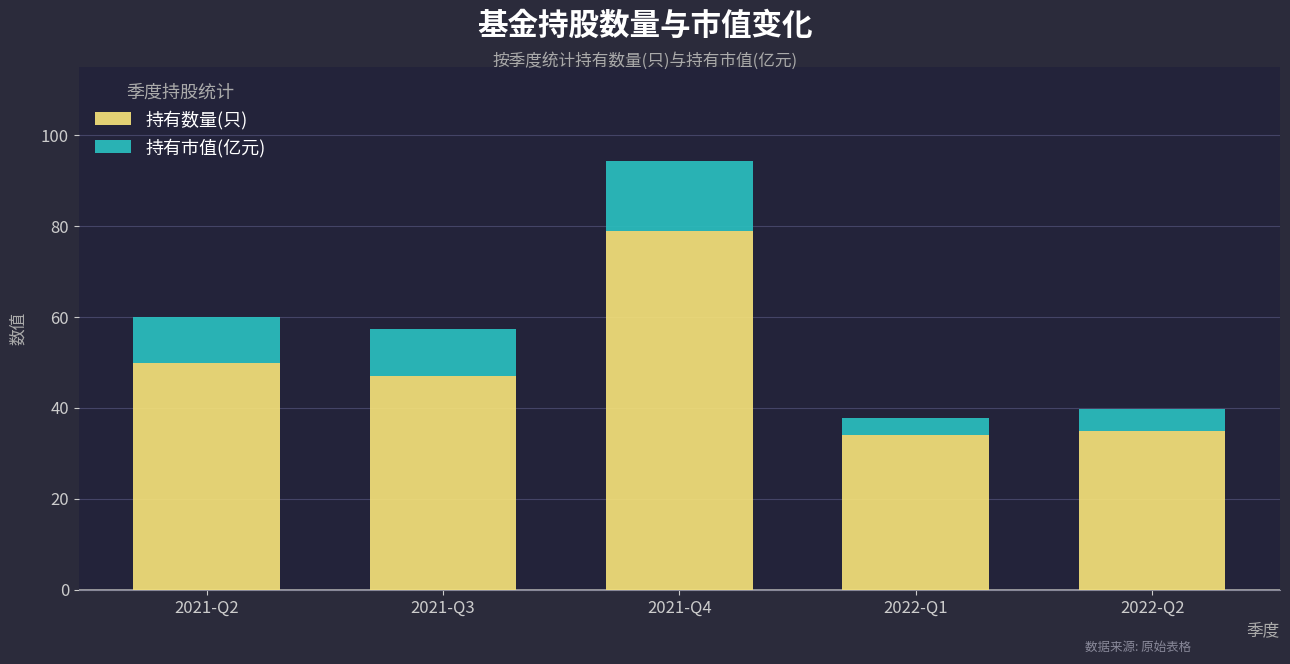

Which category has the highest value in the 持有数量(只) series?

2021-Q4